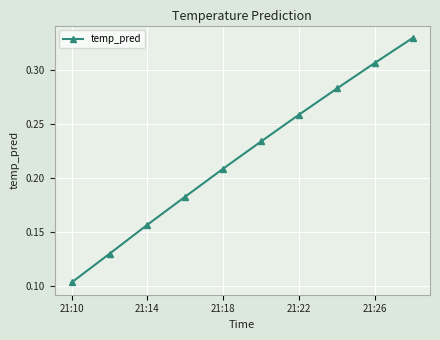

True or false: there are more than 1 points higher than both neighbors.

False